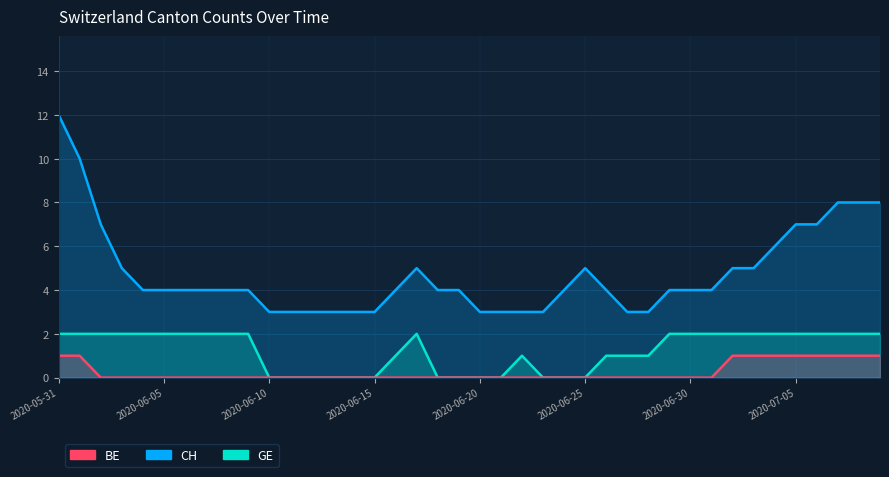

Is it true that GE equals -1 at 2020-06-10?

False